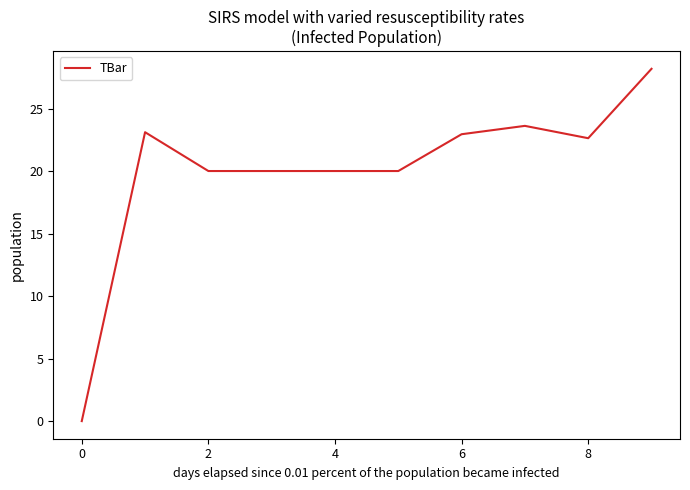

What is the difference between the maximum and minimum values?

28.2